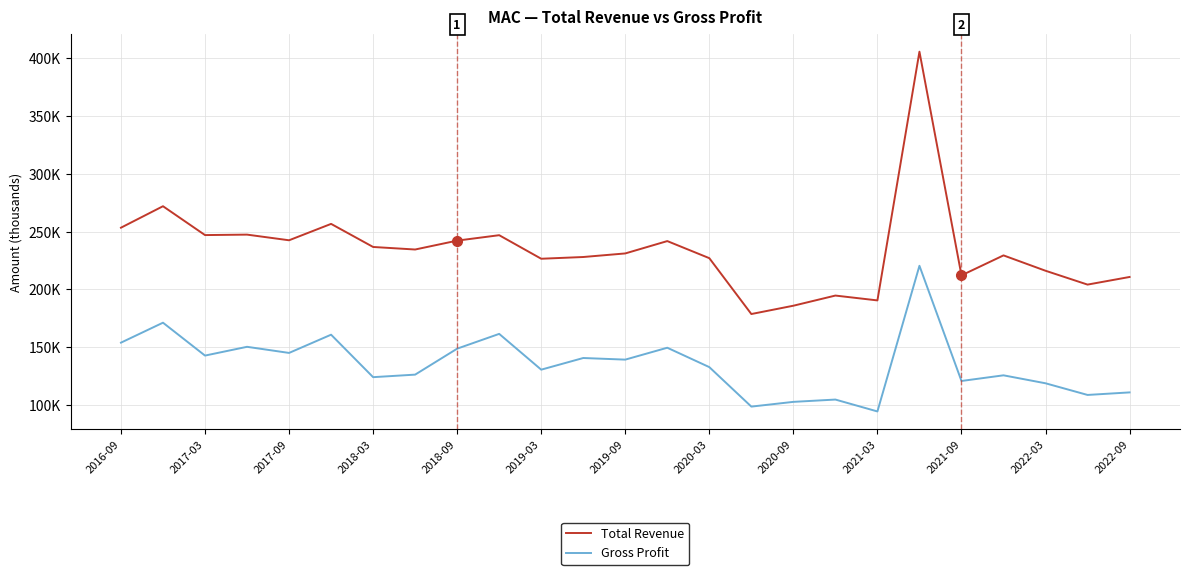

Reading right to left, extract all data points from this chart.

Total Revenue: 210700	204100	216100	229400	212100	405900	190400	194600	185800	178600	227000	241800	231100	228000	226500	246900	242200	234500	236700	256700	242500	247400	247000	272000	253400
Gross Profit: 110700	108500	118600	125500	120600	220400	94200	104500	102500	98400	132600	149400	139100	140500	130400	161400	148600	126100	123900	160700	144900	150200	142600	171100	153800